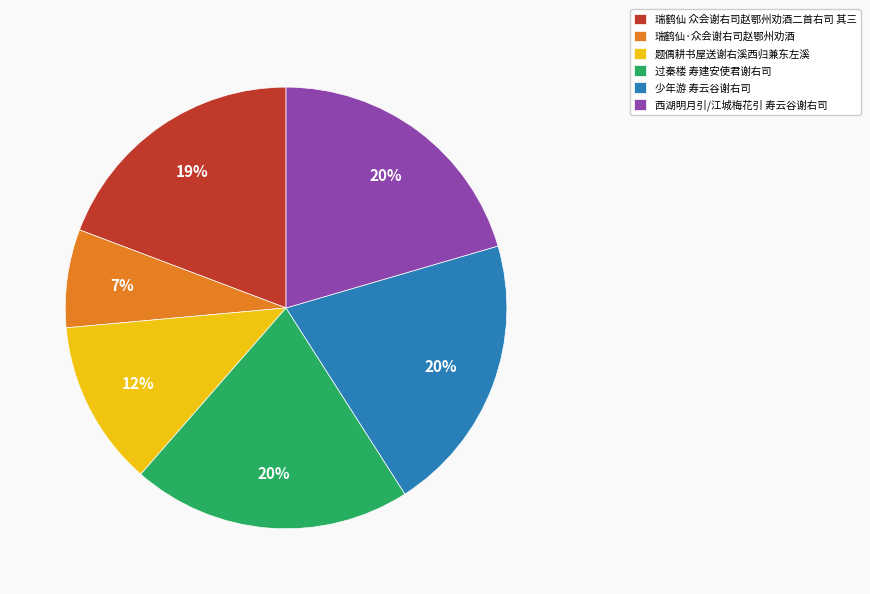

True or false: 过秦楼 寿建安使君谢右司 accounts for 6% of the total.

False